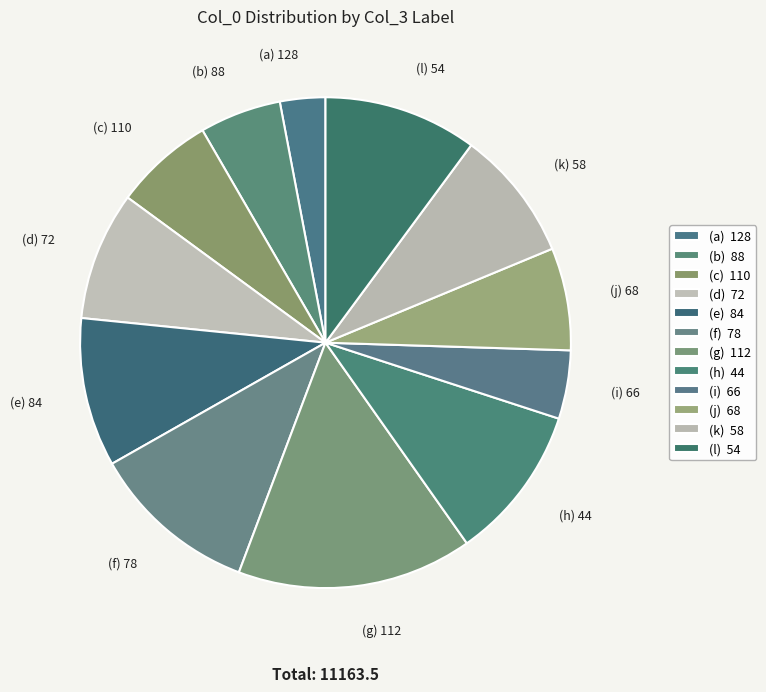

Do (c) 110 and (j) 68 together represent more than half of the pie?

No